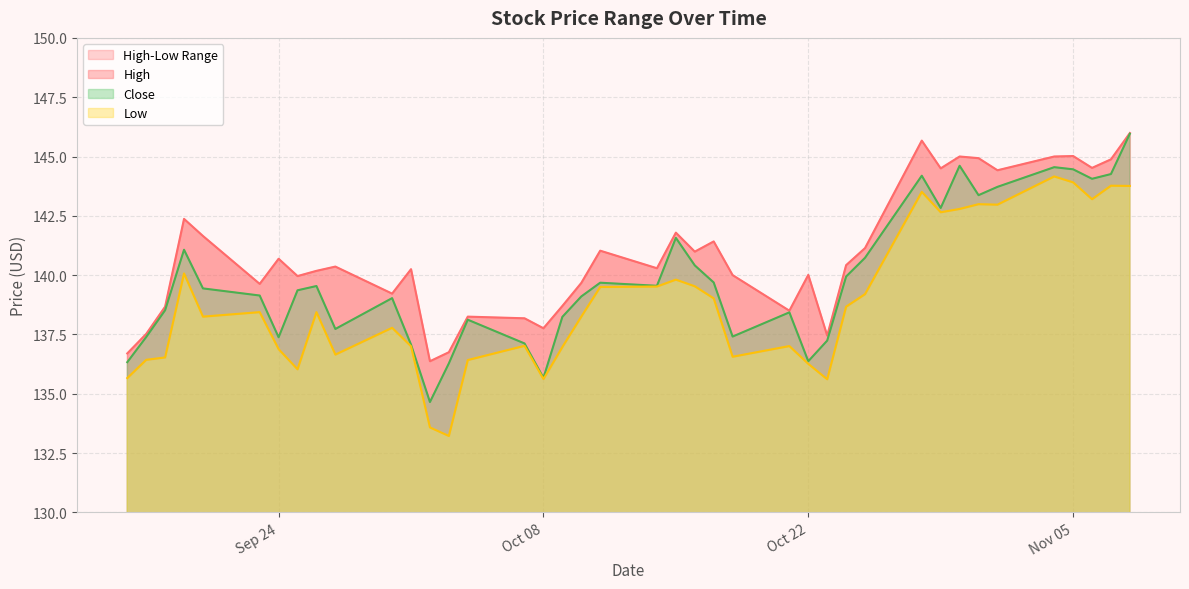

Is the value of Close at 2019-09-26 greater than the value of Low at 2019-10-30?

No